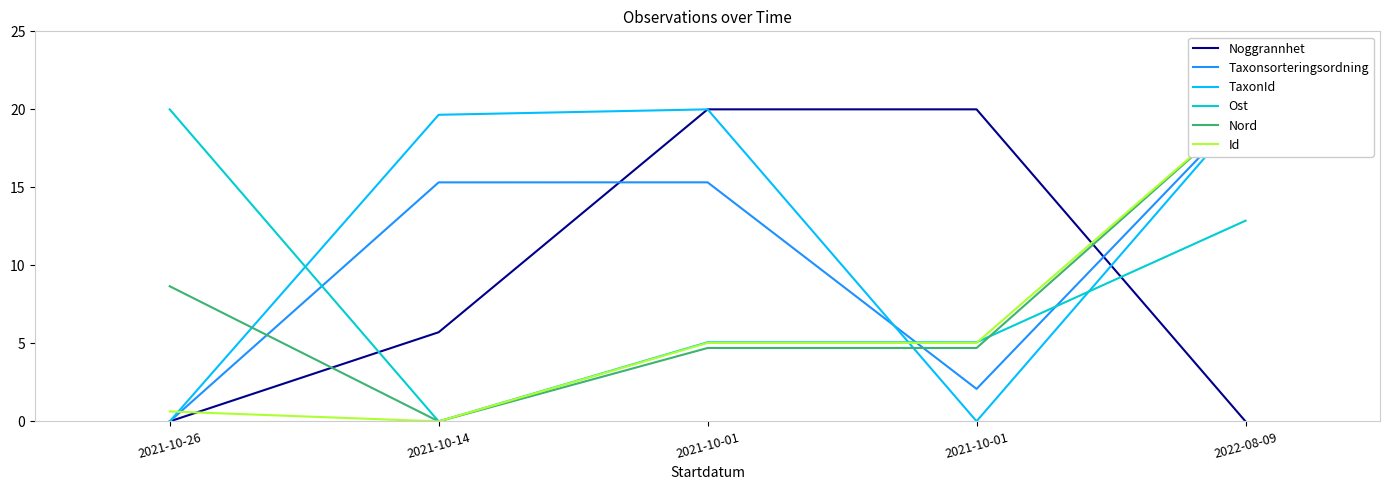

At which category is the sum across all series the highest?

2022-08-09